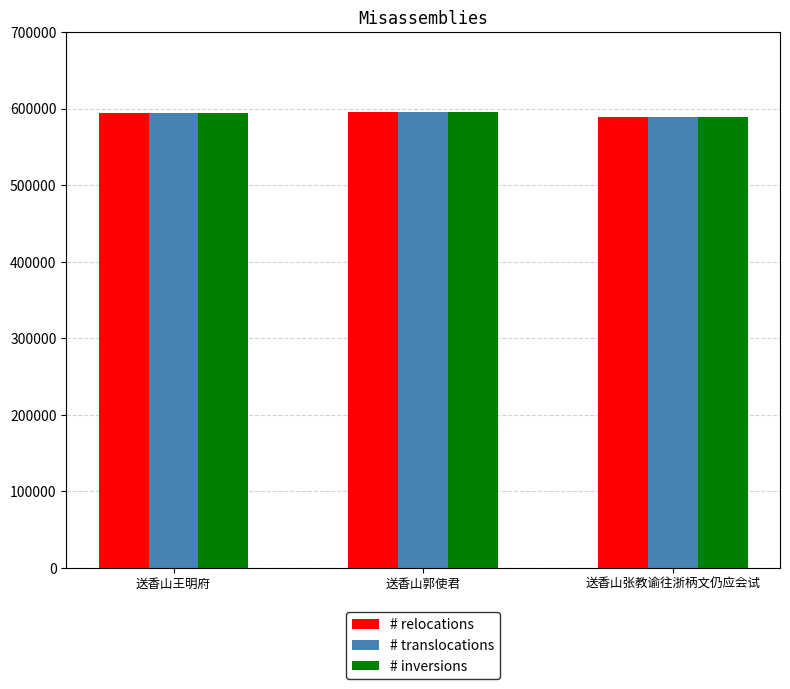

What is the highest value of the # translocations series?

596123